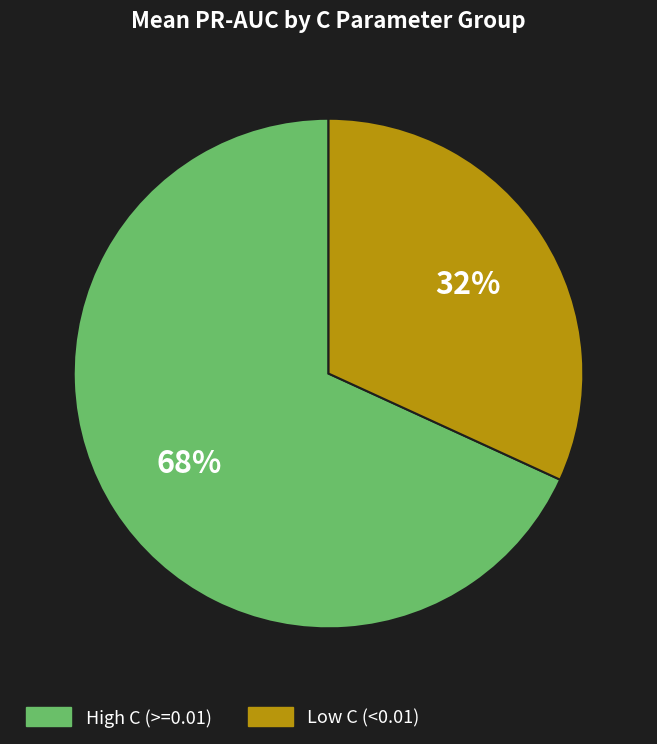

Is there a majority slice in this chart?

Yes